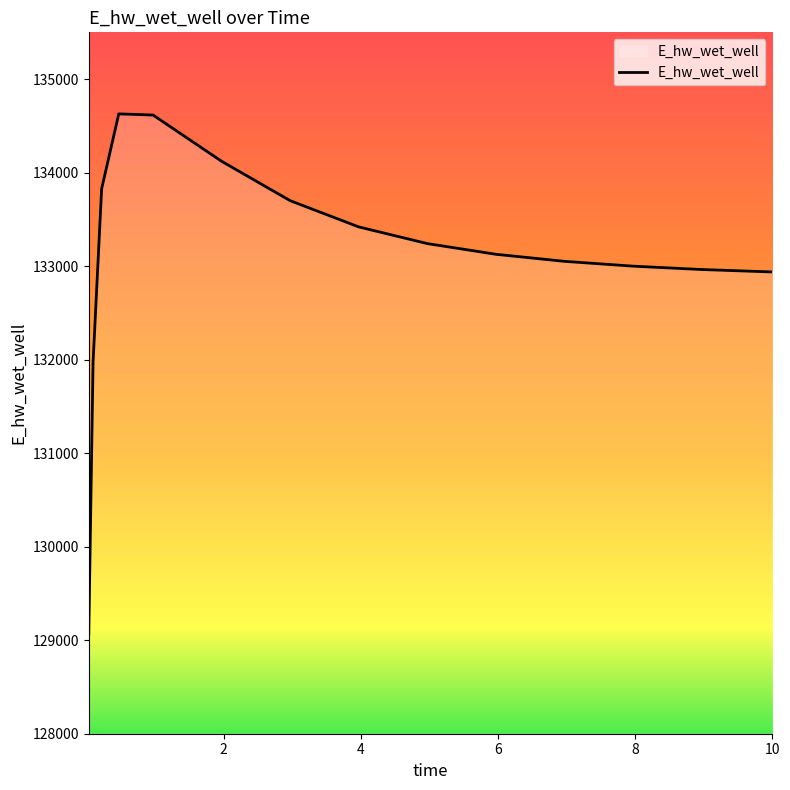

What is the smallest value displayed?

129070.3